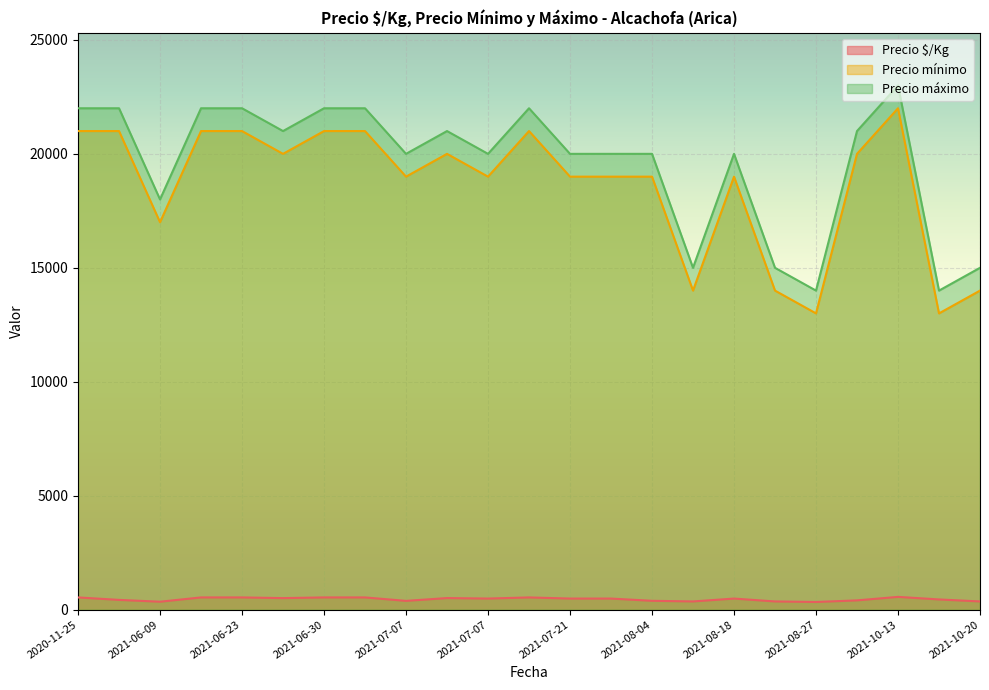

The value of Precio $/Kg at 2021-07-07 is 131. True or false?

False